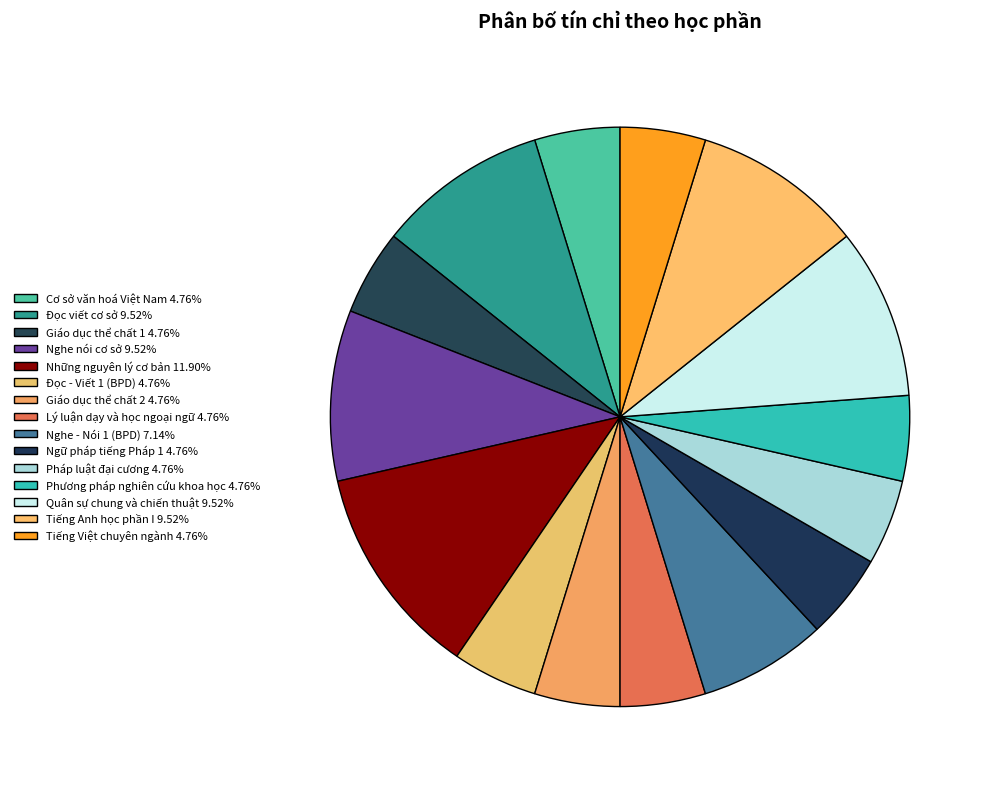

Rank the categories by value from highest to lowest.

Những nguyên lý cơ bản, Đọc viết cơ sở, Nghe nói cơ sở, Quân sự chung và chiến thuật, Tiếng Anh học phần I, Nghe - Nói 1 (BPD), Cơ sở văn hoá Việt Nam, Giáo dục thể chất 1, Đọc - Viết 1 (BPD), Giáo dục thể chất 2, Lý luận dạy và học ngoại ngữ, Ngữ pháp tiếng Pháp 1, Pháp luật đại cương, Phương pháp nghiên cứu khoa học, Tiếng Việt chuyên ngành